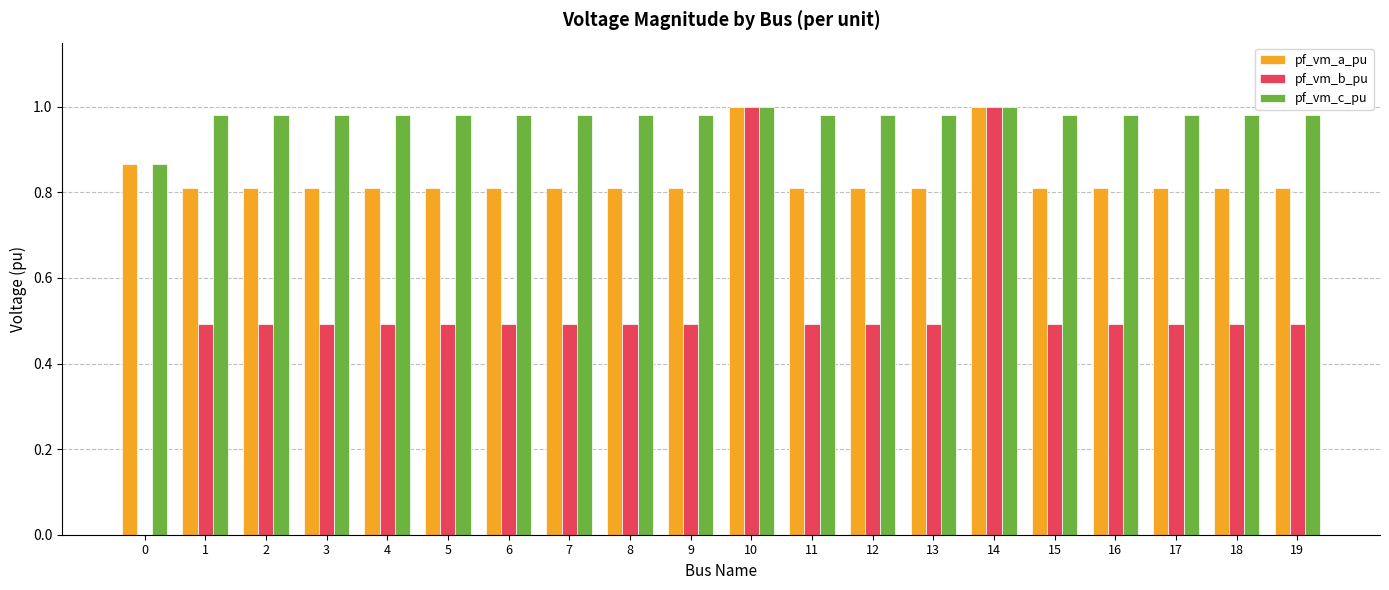

Is the value of pf_vm_b_pu at 5 greater than the value of pf_vm_c_pu at 14?

No